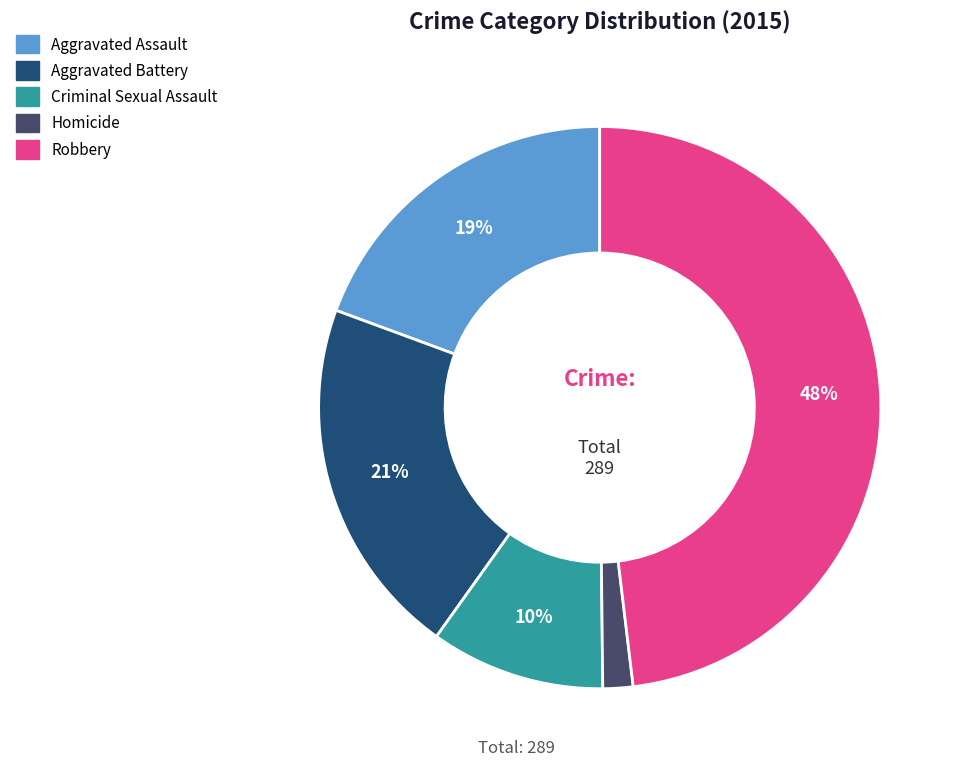

Which has a higher value, Homicide or Aggravated Assault?

Aggravated Assault